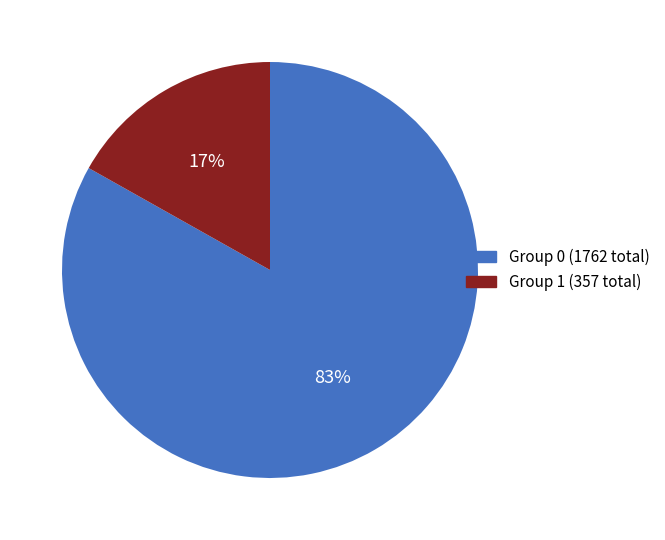

To the nearest percent, what is the difference between the largest and smallest slice percentages?

66%